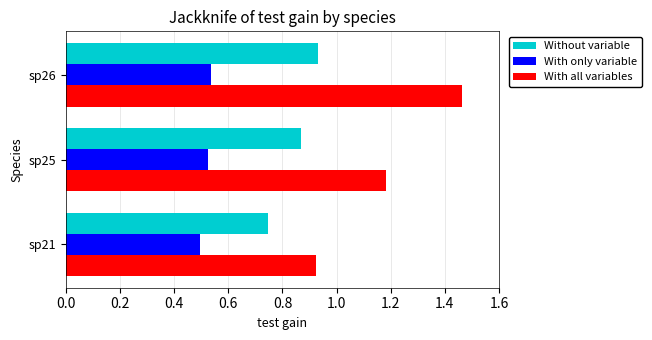

Rank the series by their maximum value, from highest to lowest.

With all variables, Without variable, With only variable